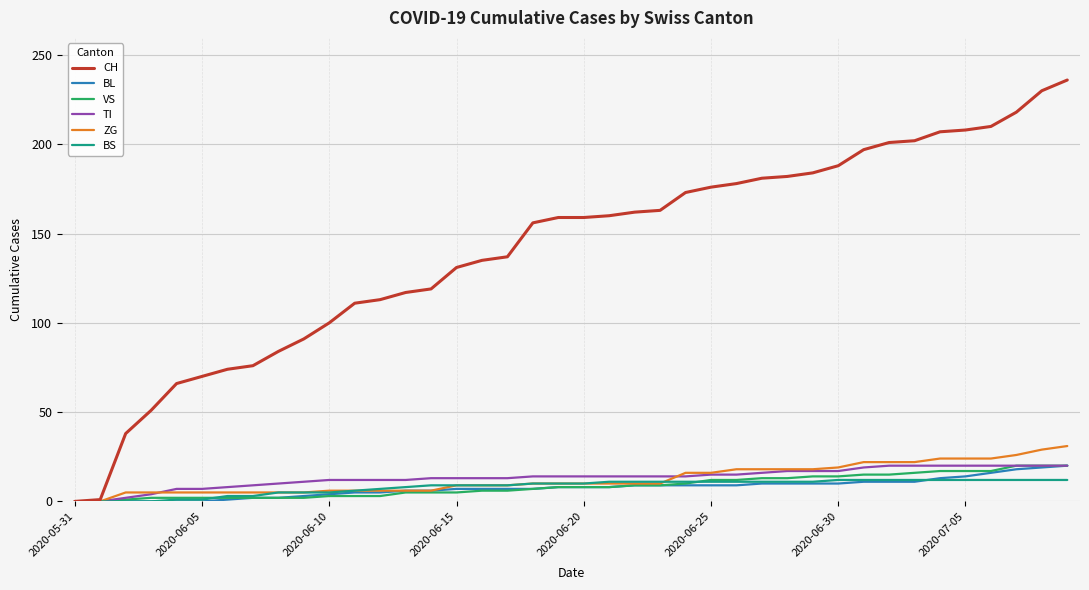

What is the maximum value shown in the chart?

236